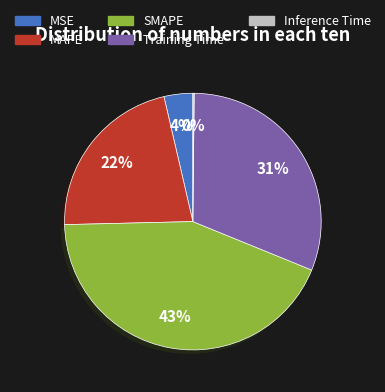

The MAPE slice represents 7% of the pie. True or false?

False